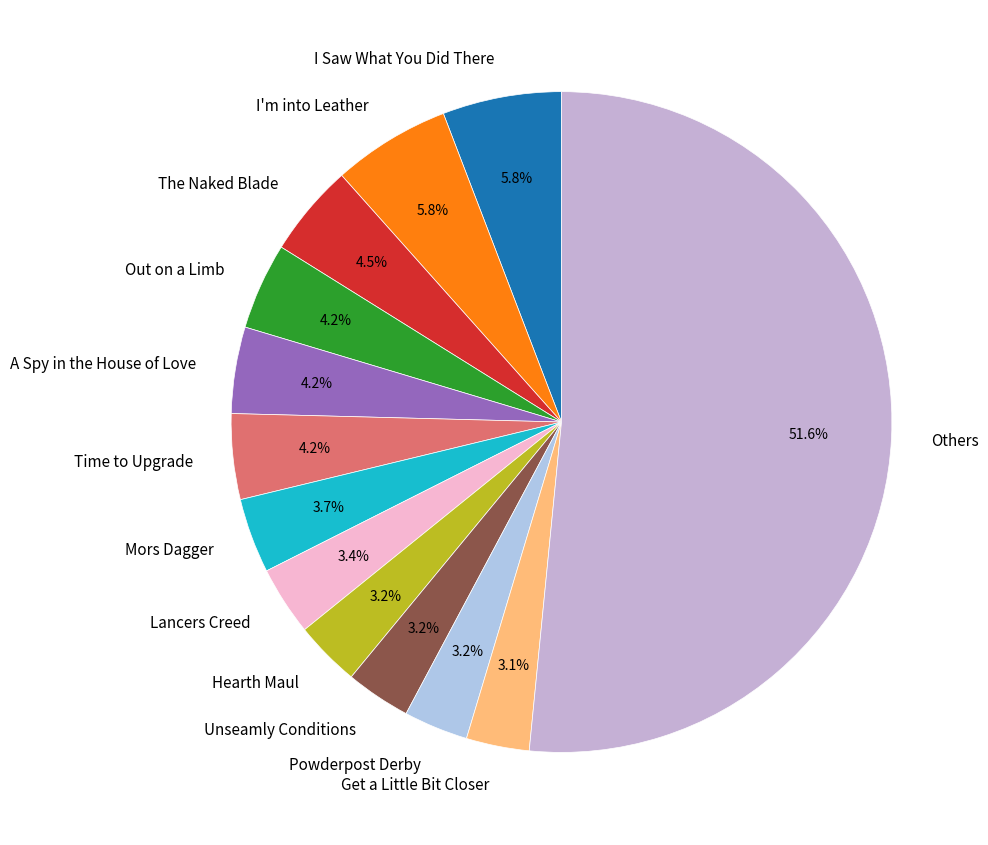

How much of the chart is everything except A Spy in the House of Love?

95.8%